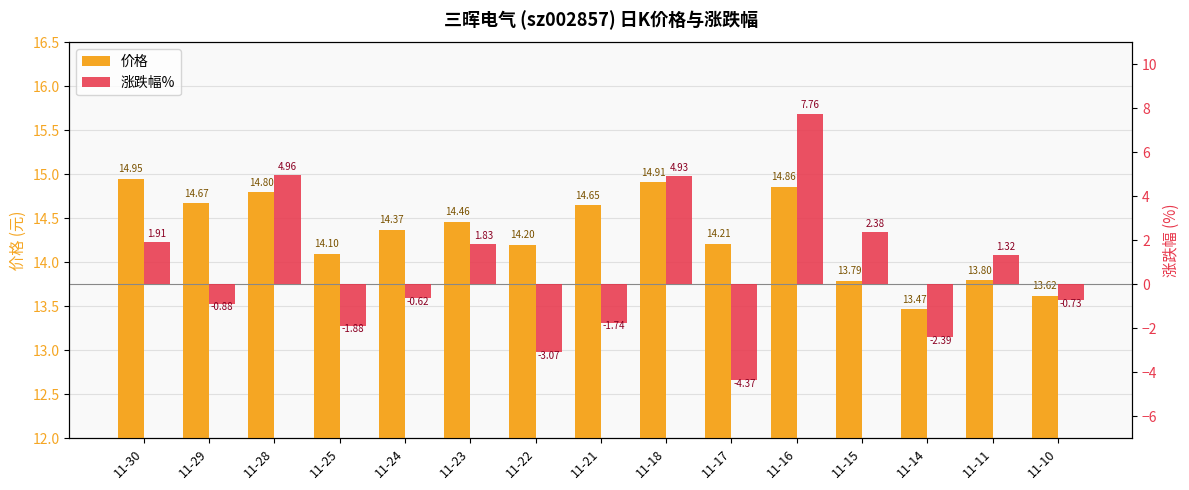

Rank the series by their maximum value, from highest to lowest.

价格, 涨跌幅%